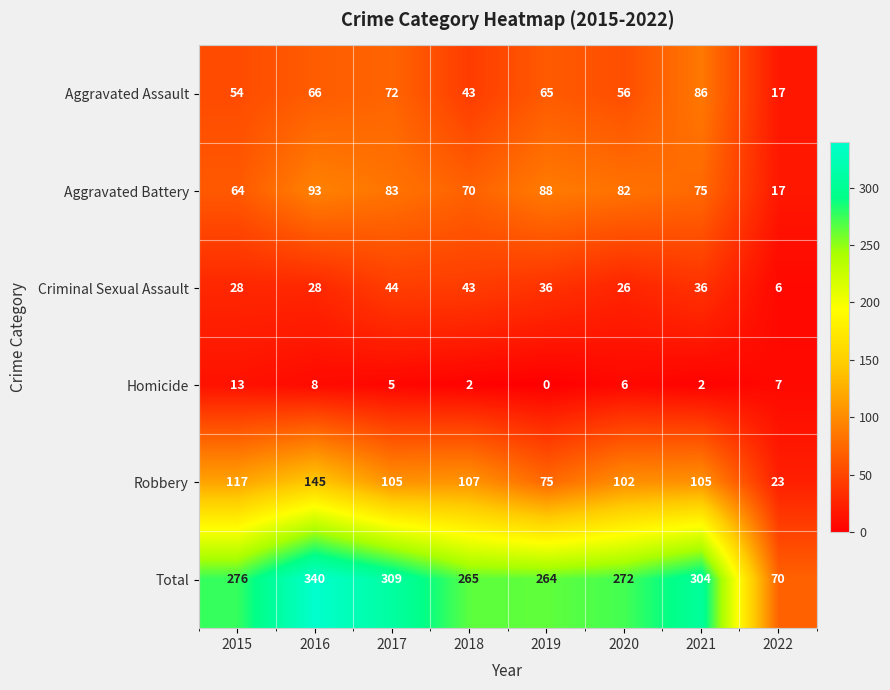

At which category is the sum across all series the highest?

2016